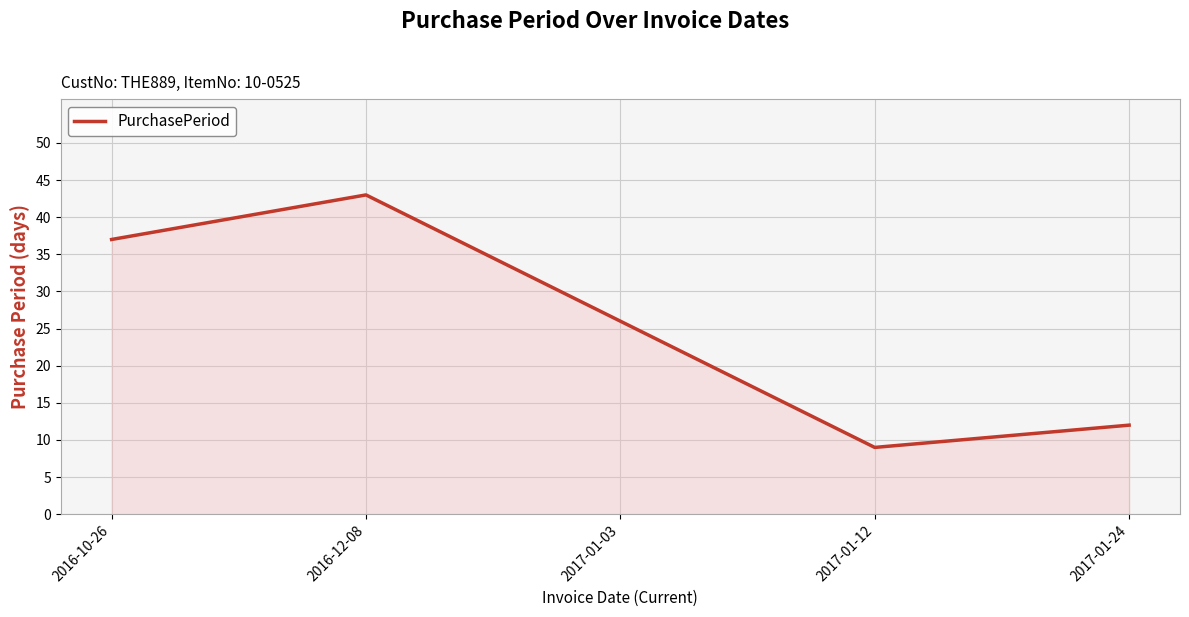

Reading left to right, list all the values displayed in this chart.

2016-10-26=37	2016-12-08=43	2017-01-03=26	2017-01-12=9	2017-01-24=12